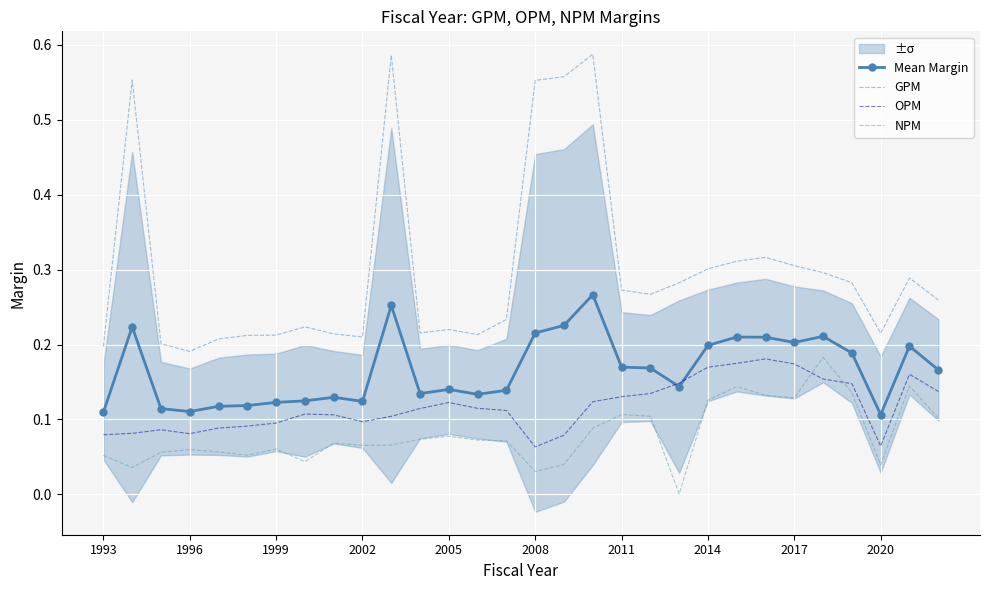

After their last crossing, which series has the higher values: NPM or OPM?

OPM